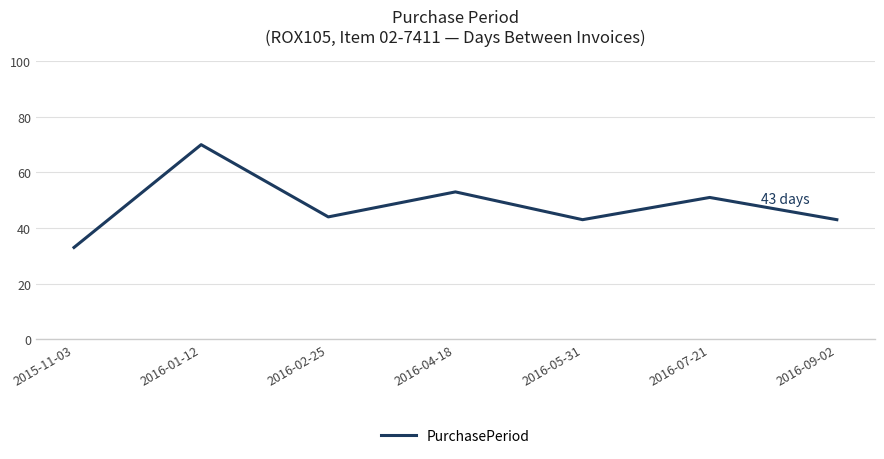

Does the chart display data point markers on the line(s)?

No